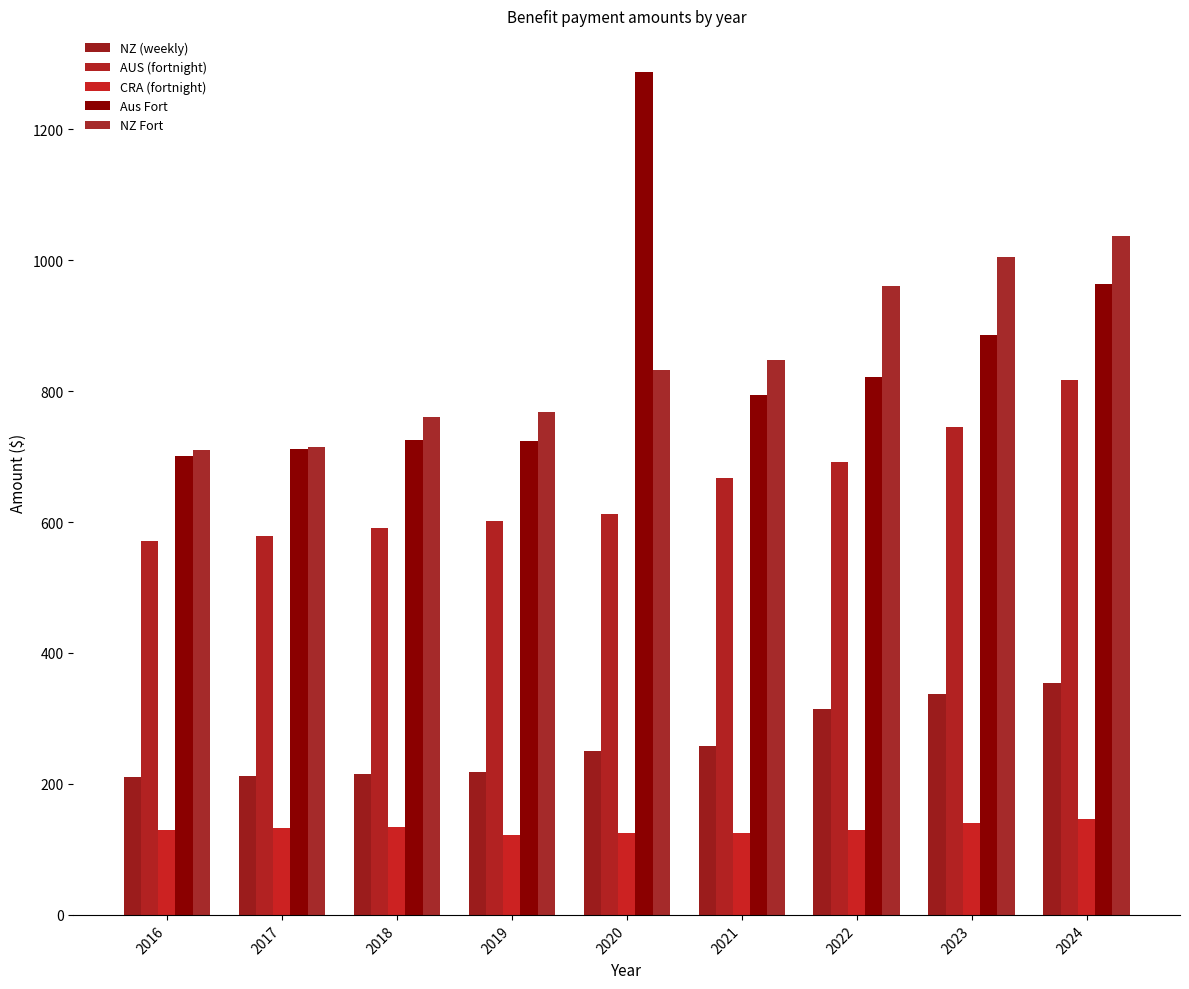

Between 2017 and 2019, which is larger?

2019